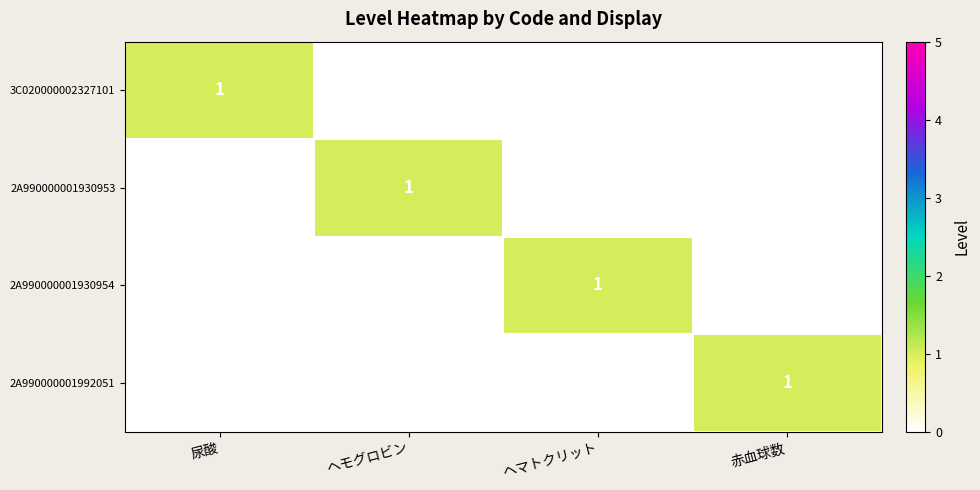

Is it true that 3C020000002327101 equals 0 at 尿酸?

False